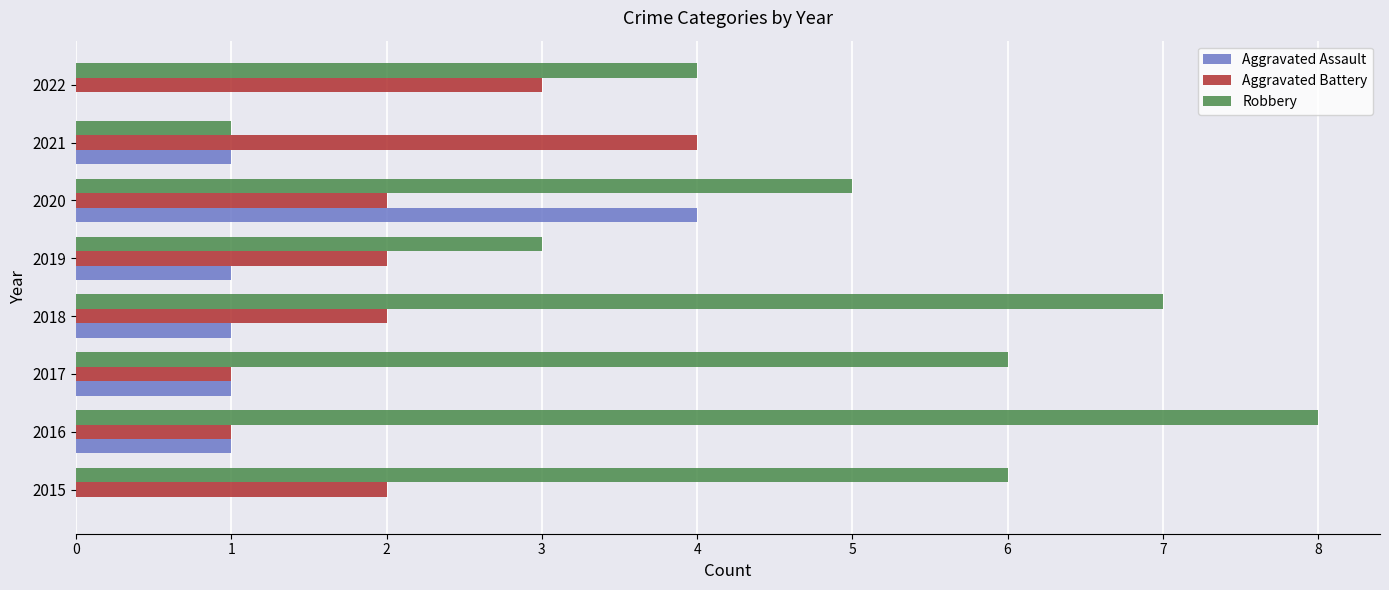

Is it true that Robbery equals 5 at 2020?

True